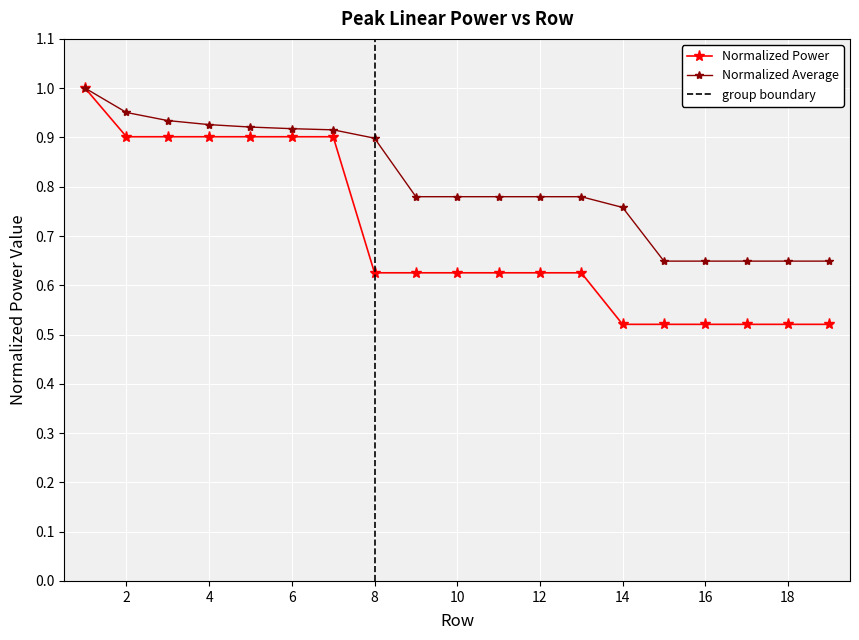

Is the value of Power at 5 greater than the value of Average at 13?

Yes